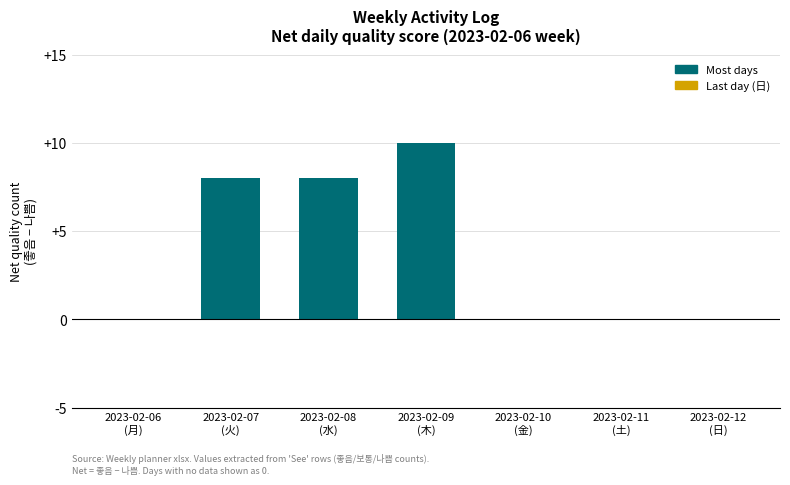

What is the greatest value displayed?

10